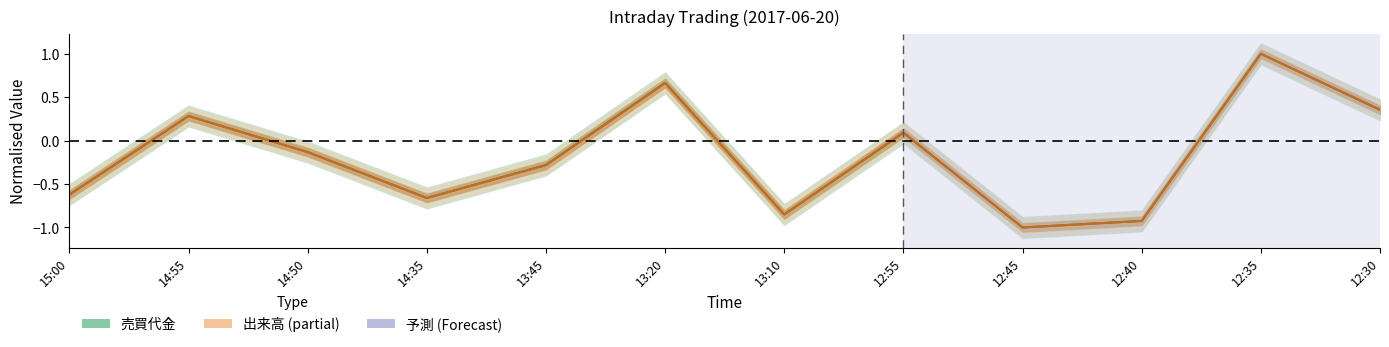

After their last crossing, which series has the higher values: 売買代金 or 出来高?

出来高